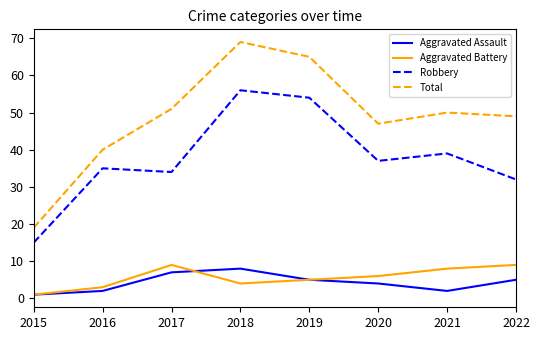

What is the difference between the maximum and second lowest values in the Robbery series?

24